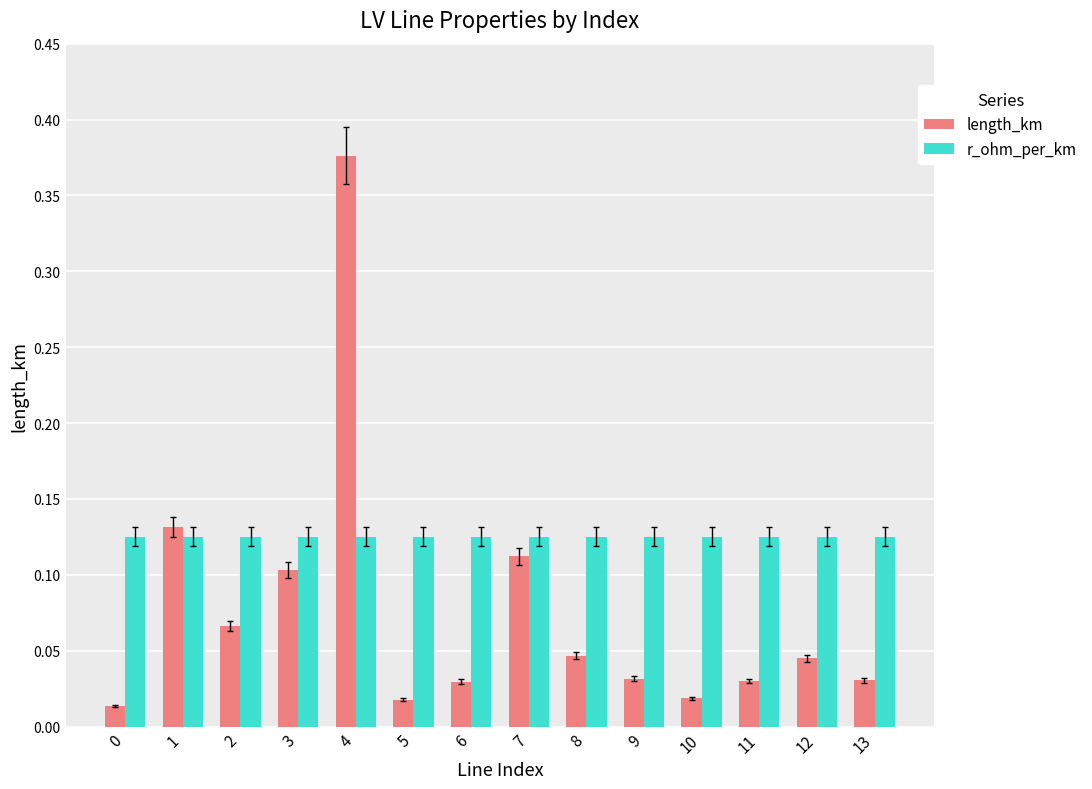

The r_ohm_per_km series shows 0.1 at 8. True or false?

True